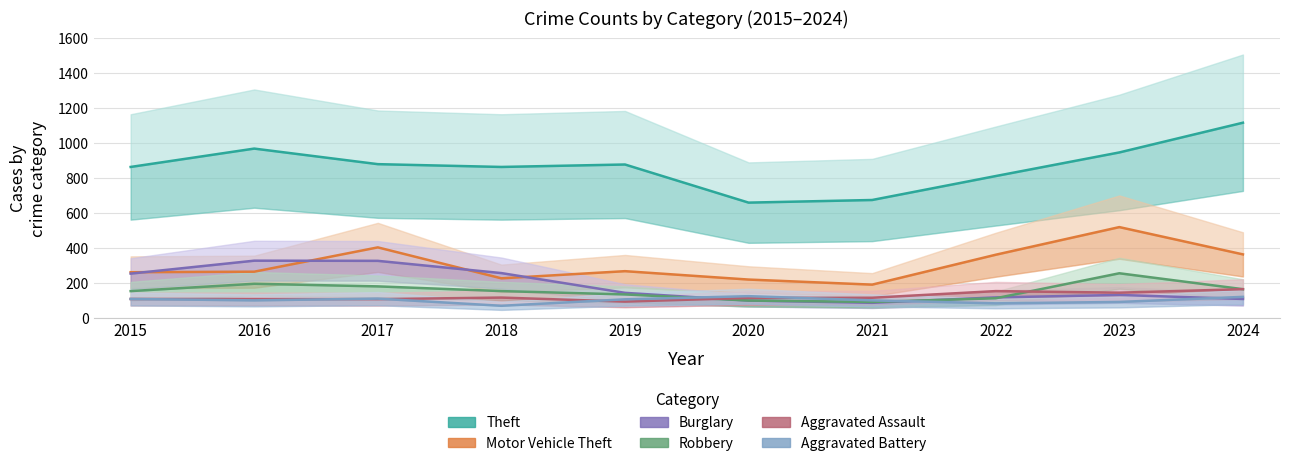

Where do Aggravated Battery and Aggravated Assault first cross each other?

2016 and 2017